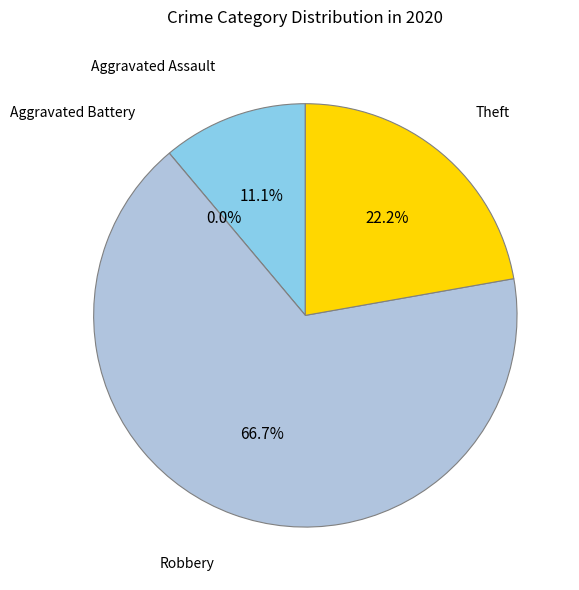

To the nearest percent, what is the average slice percentage?

25%